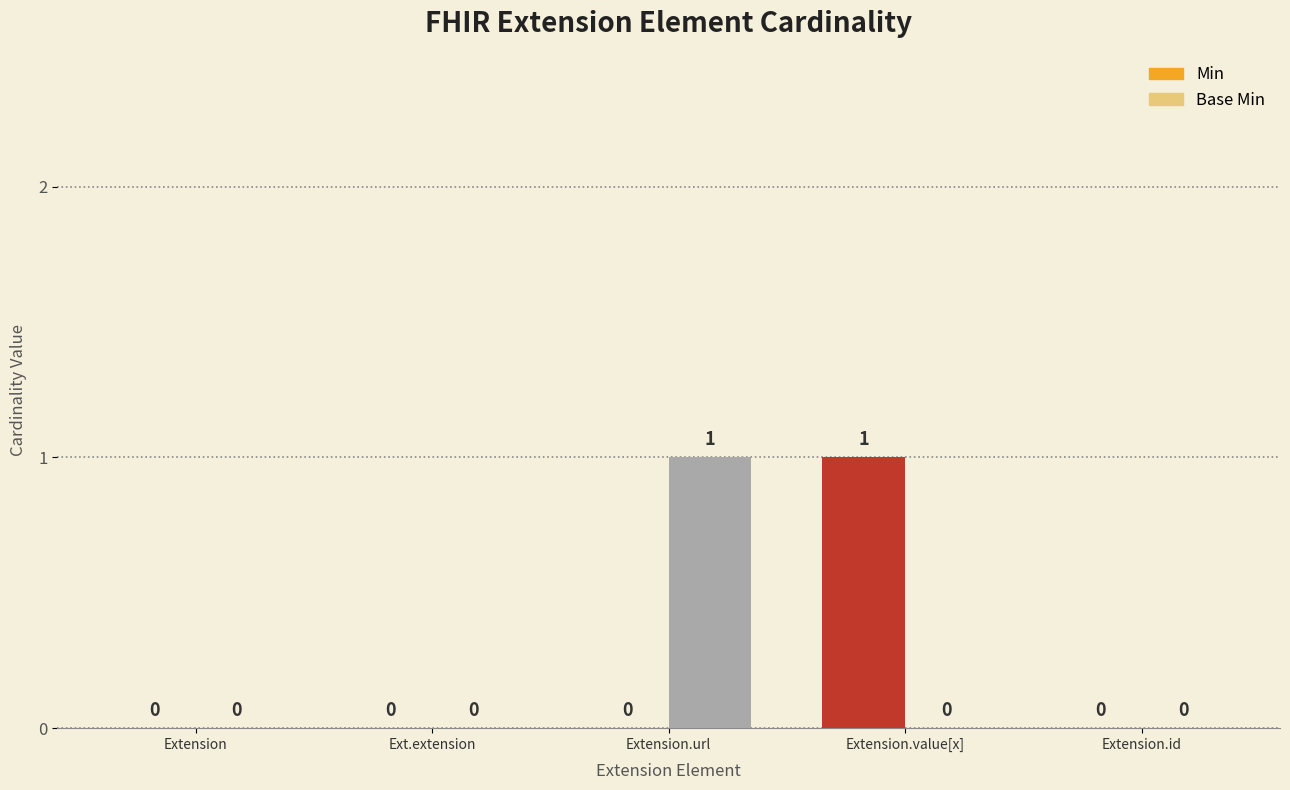

Reading left to right, extract all data points from this chart.

Min: 0	0	0	1	0
Base Min: 0	0	1	0	0